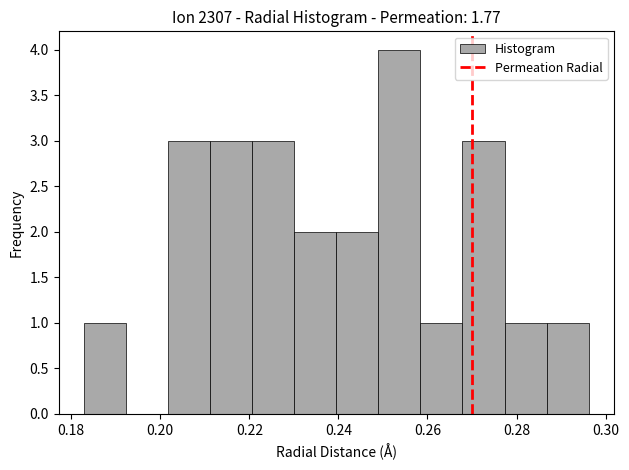

Reading left to right, list every bar in this chart as the range it spans on the x-axis followed by its height. Neither the bar edges nor the heights are printed on the chart, so give them approximately, as read against the axes.

0.182 to 0.192: 1
0.192 to 0.202: 0
0.202 to 0.212: 3
0.212 to 0.220: 3
0.220 to 0.230: 3
0.230 to 0.240: 2
0.240 to 0.248: 2
0.248 to 0.258: 4
0.258 to 0.268: 1
0.268 to 0.278: 3
0.278 to 0.286: 1
0.286 to 0.296: 1